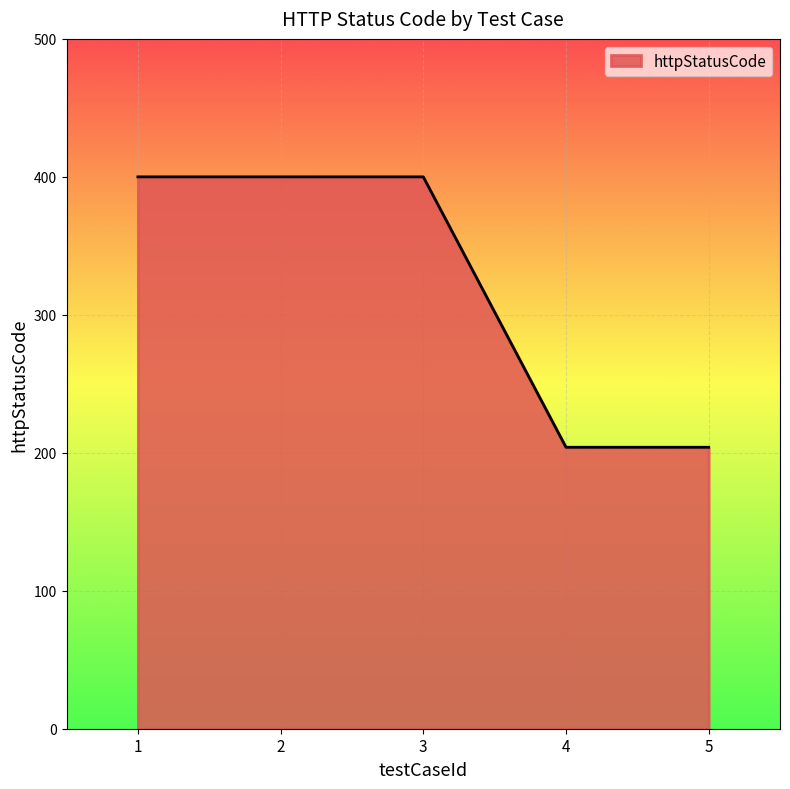

Does the chart display data point markers on the line(s)?

No